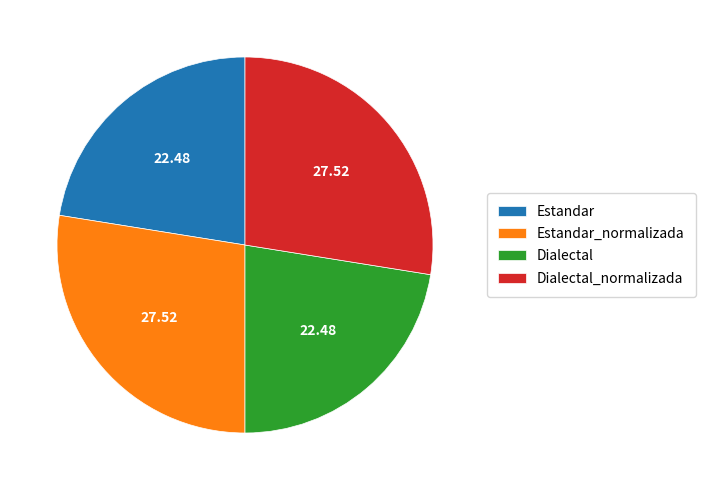

What is the ratio of the value at Estandar_normalizada to the value at Dialectal_normalizada?

1.0